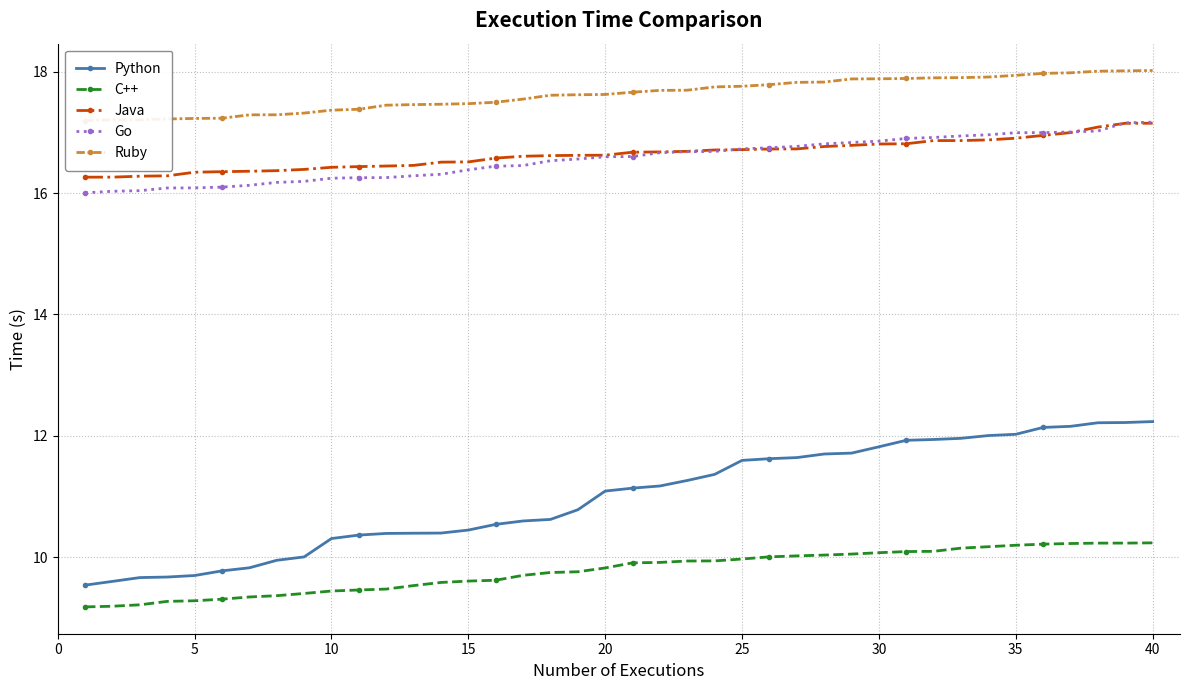

How many series are shown in this chart?

5